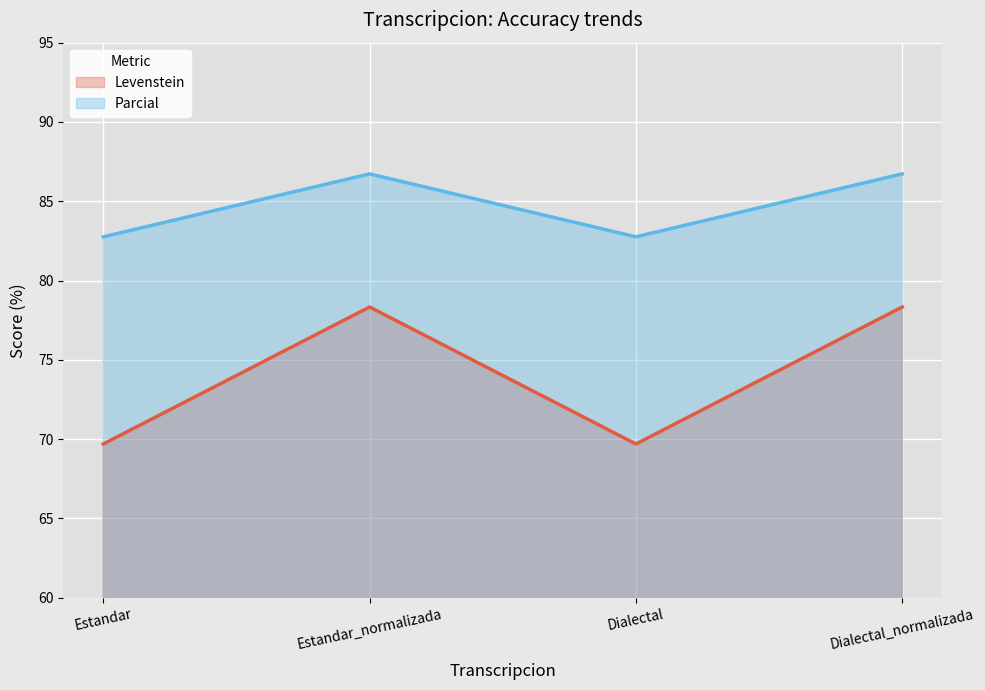

True or false: Levenstein has a value of 115.5 at Estandar.

False